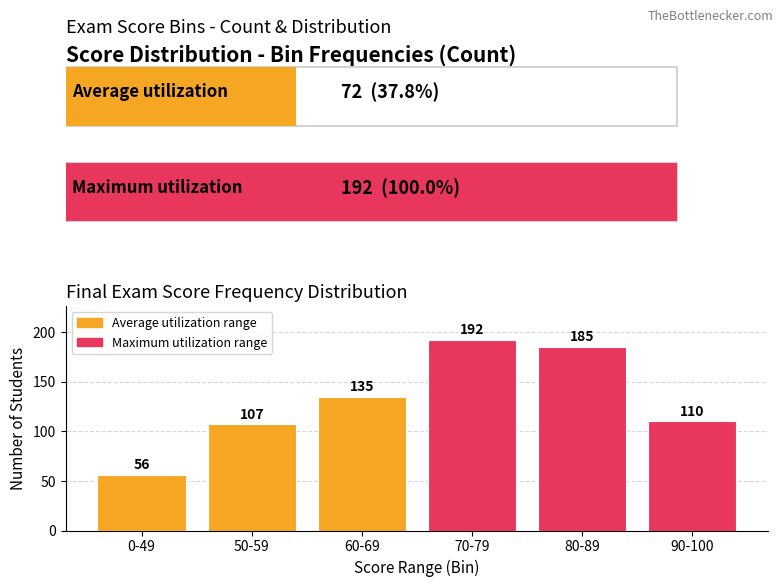

What is the greatest value displayed?

192